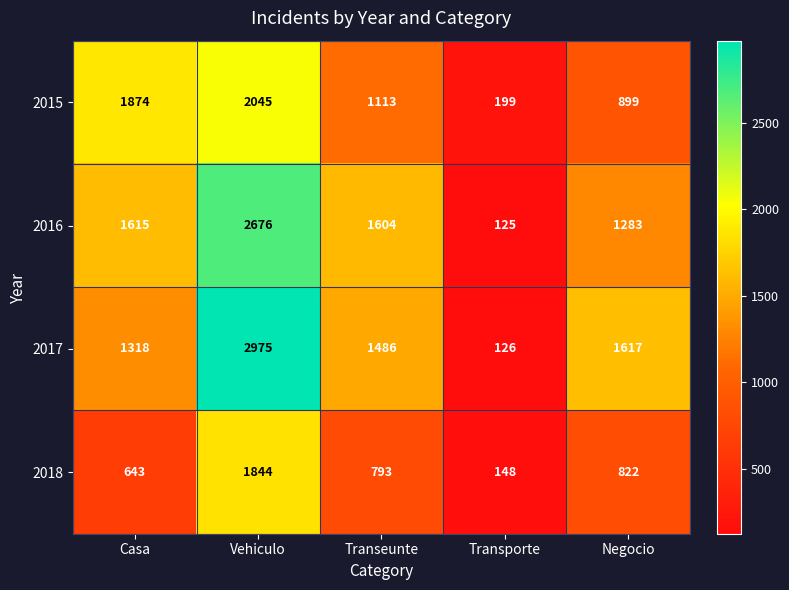

Reading left to right, extract all data points from this chart.

2015: 1874	2045	1113	199	899
2016: 1615	2676	1604	125	1283
2017: 1318	2975	1486	126	1617
2018: 643	1844	793	148	822